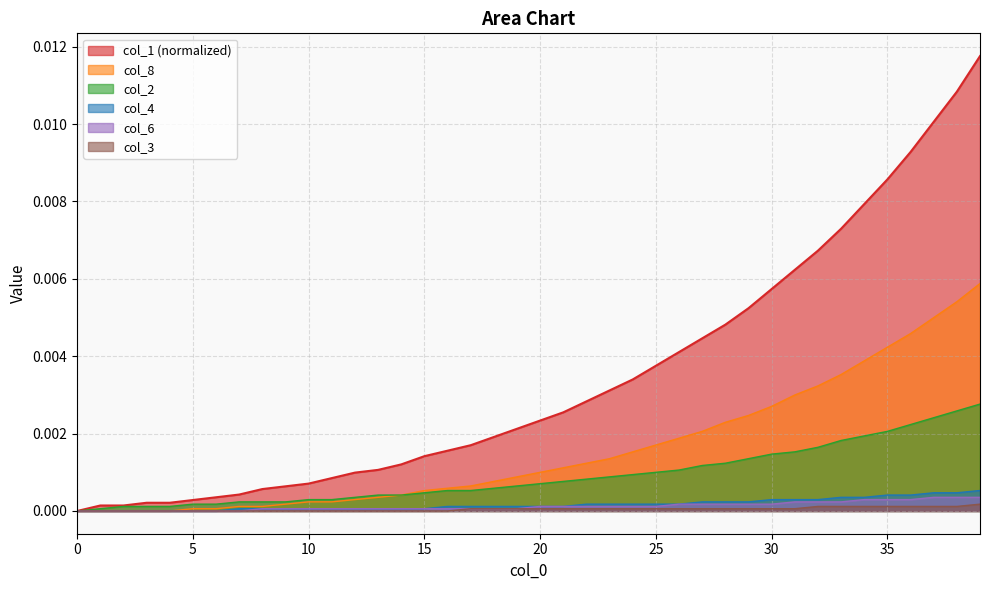

True or false: col_4 has a value of 0.0 at 34.

True